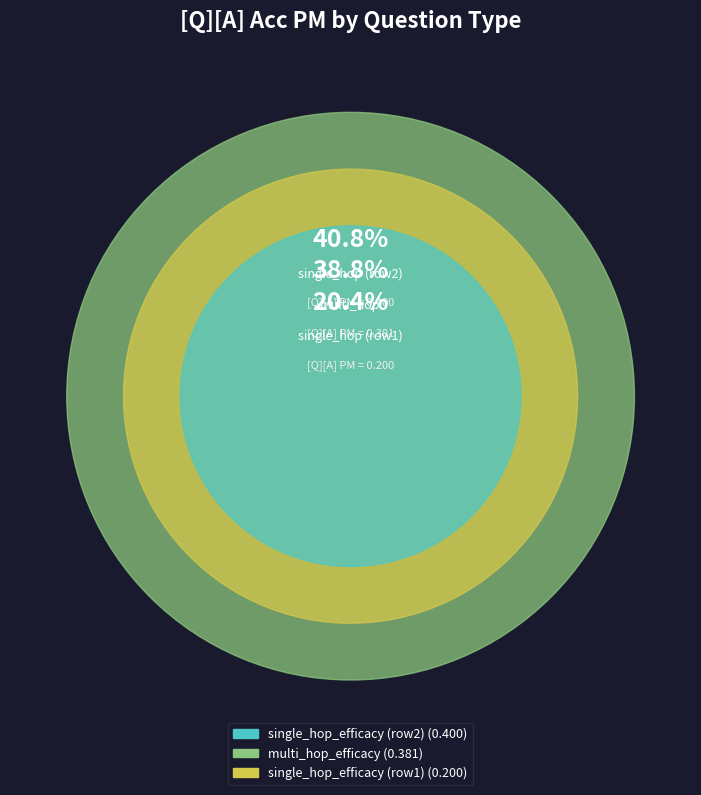

Does any single category account for the majority?

No